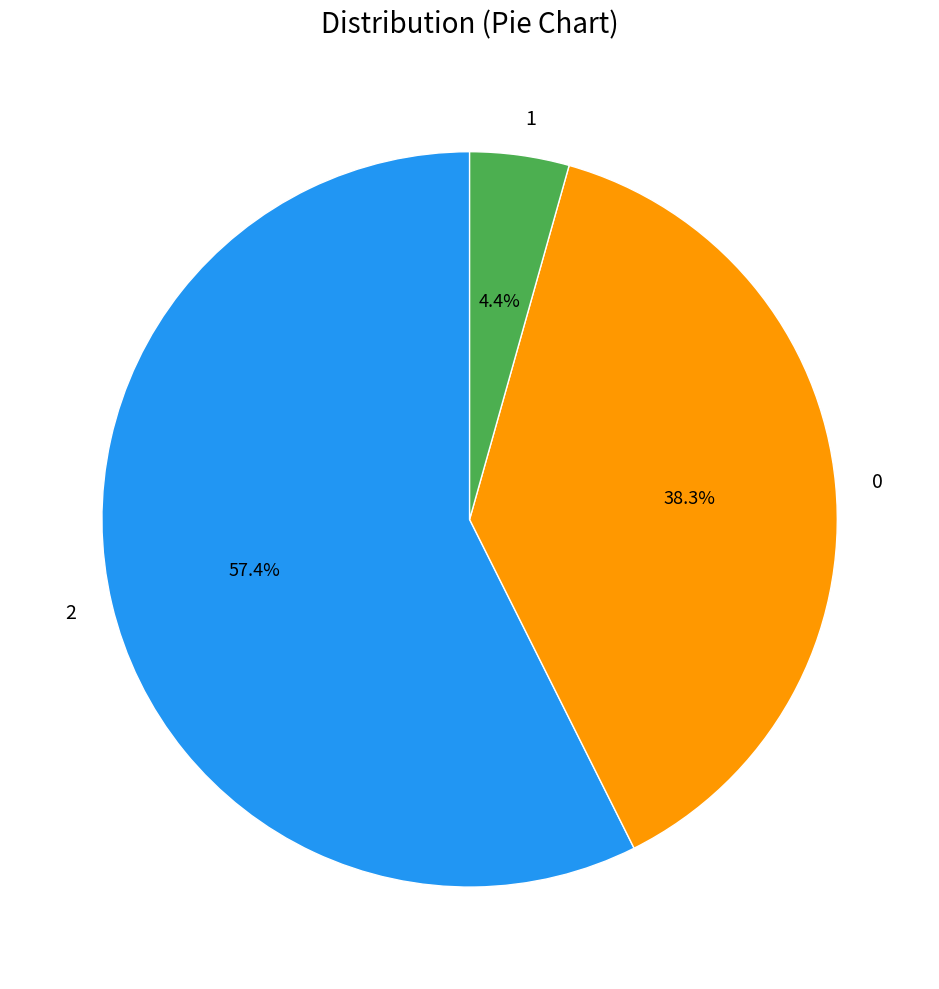

Is there any slice that represents more than half of the pie?

Yes